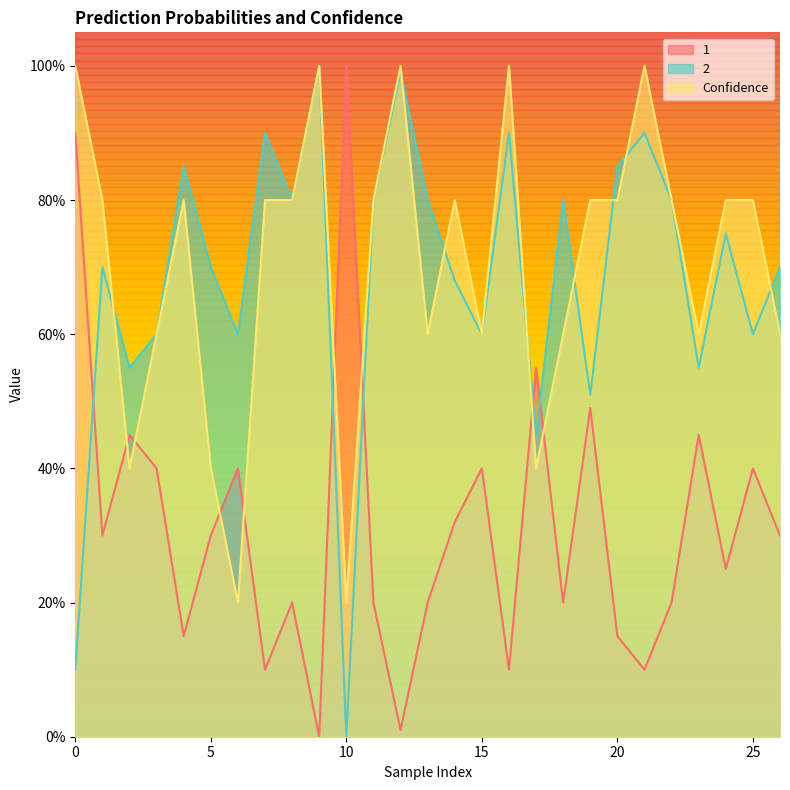

What is the sum of the 1 values at 18 and 19?

0.7